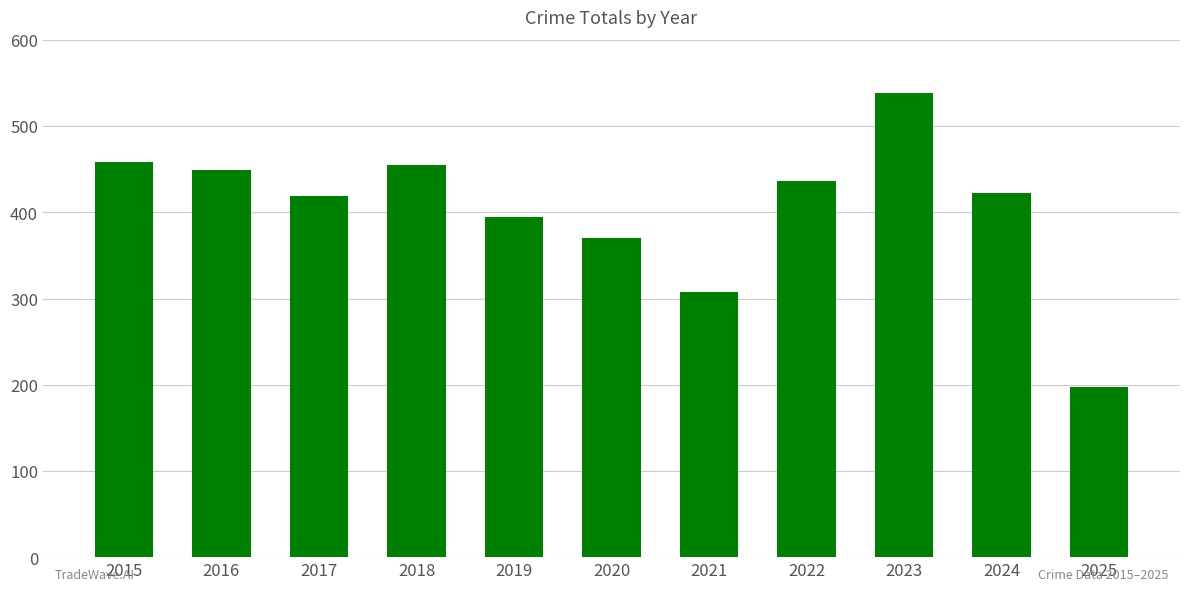

What is the approximate value at 2023, to the nearest 5?

540